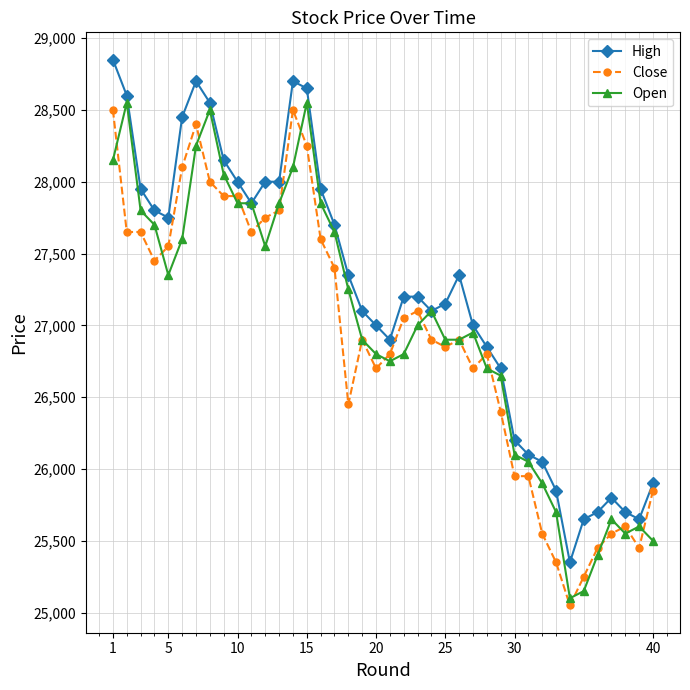

True or false: Close and High cross at least once.

False